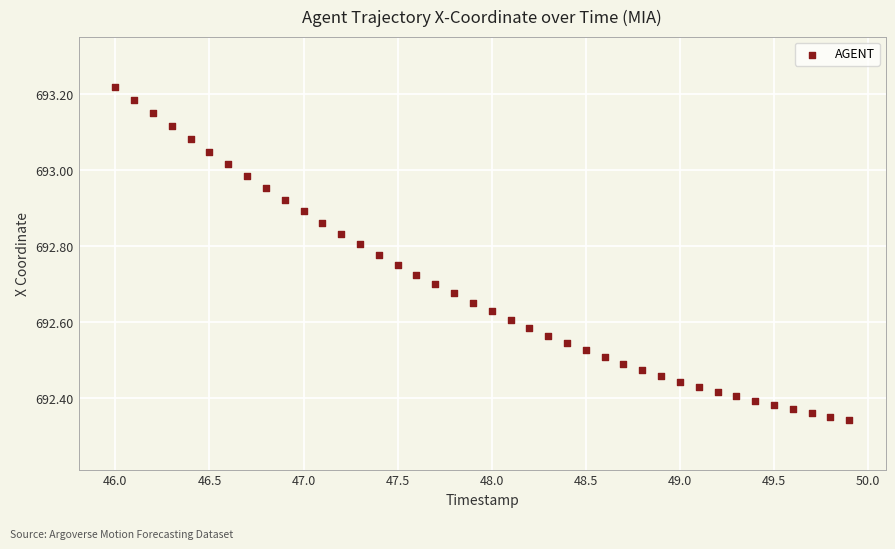

What is the range of X values (max minus min)?

3.9